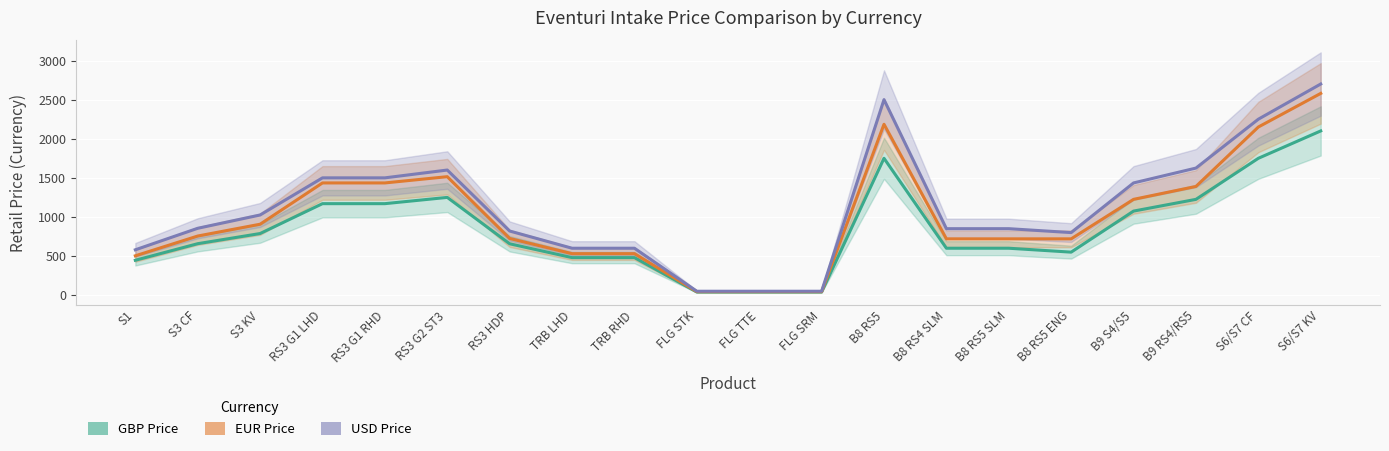

Where does the EUR Price series first go above 756?

S3 KV